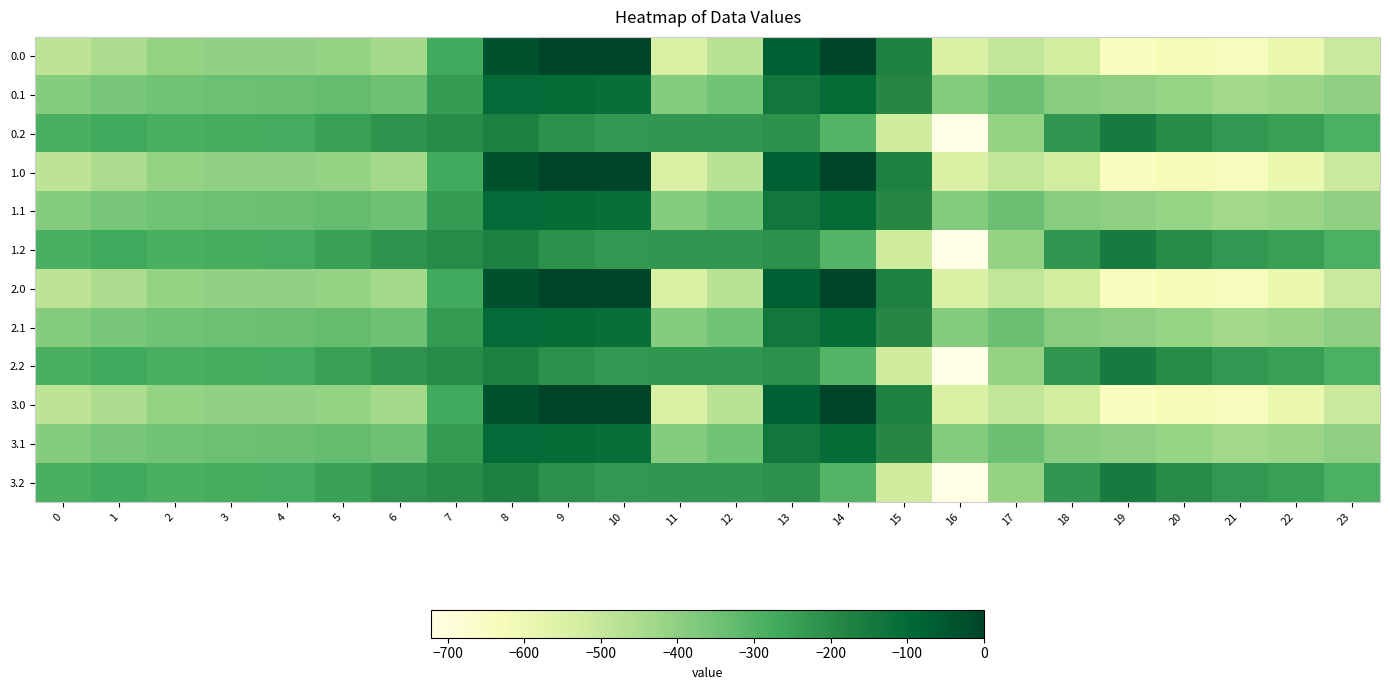

Rank the series by their maximum value, from highest to lowest.

0.0, 1.0, 2.0, 3.0, 0.1, 1.1, 2.1, 3.1, 0.2, 1.2, 2.2, 3.2